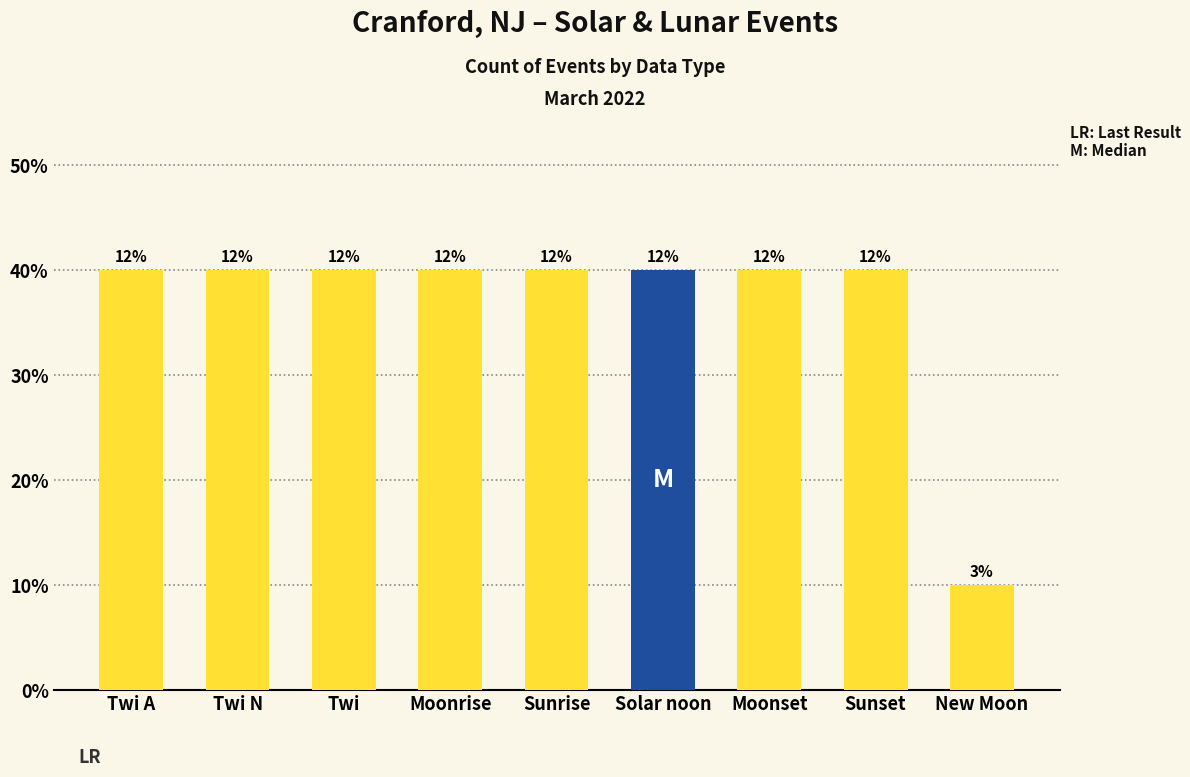

List the labels in order of value, smallest first.

New Moon, Twi A, Twi N, Twi, Moonrise, Sunrise, Solar noon, Moonset, Sunset